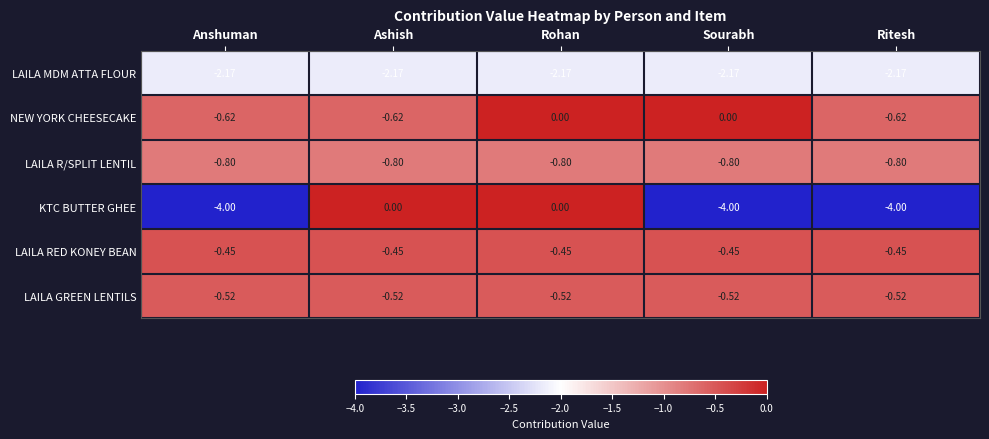

Which series has the largest range (max minus min)?

KTC BUTTER GHEE